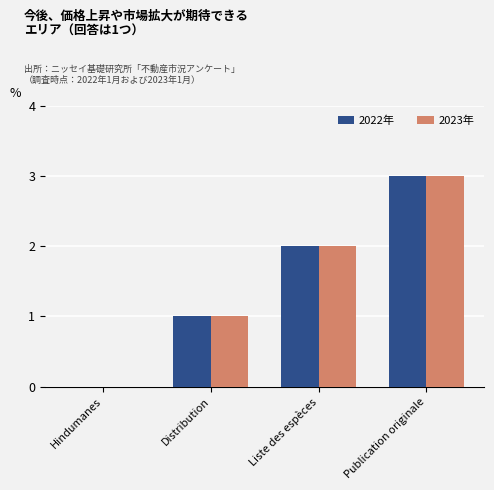

Reading right to left, transcribe all the data shown in this chart.

2022年: 3	2	1	0
2023年: 3	2	1	0